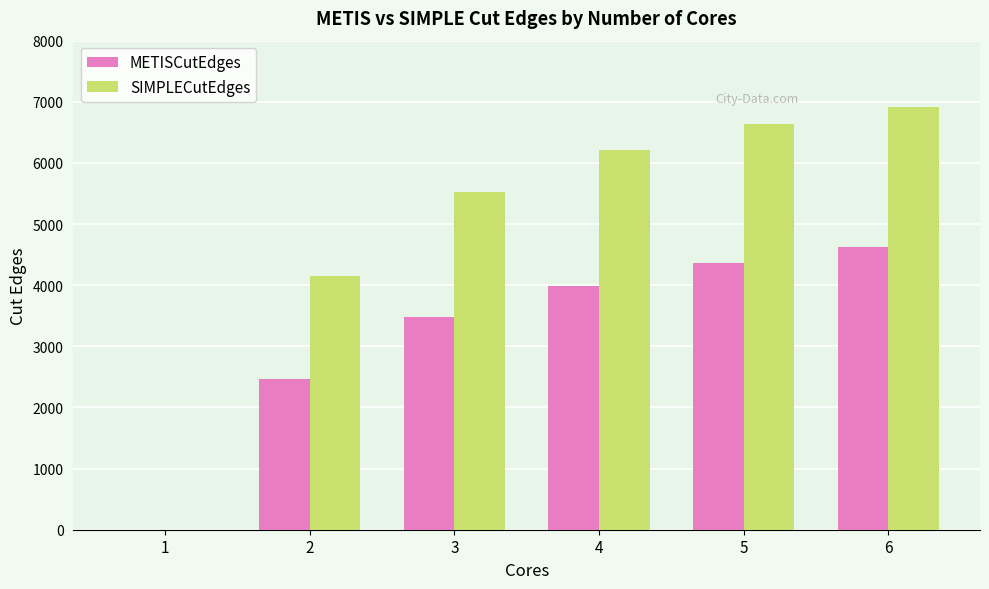

Reading right to left, transcribe all the data shown in this chart.

METISCutEdges: 6=4618.1	5=4361.7	4=3983.2	3=3475.4	2=2473.3	1=0.0
SIMPLECutEdges: 6=6912.7	5=6636.4	4=6216.3	3=5529.7	2=4143.3	1=0.0